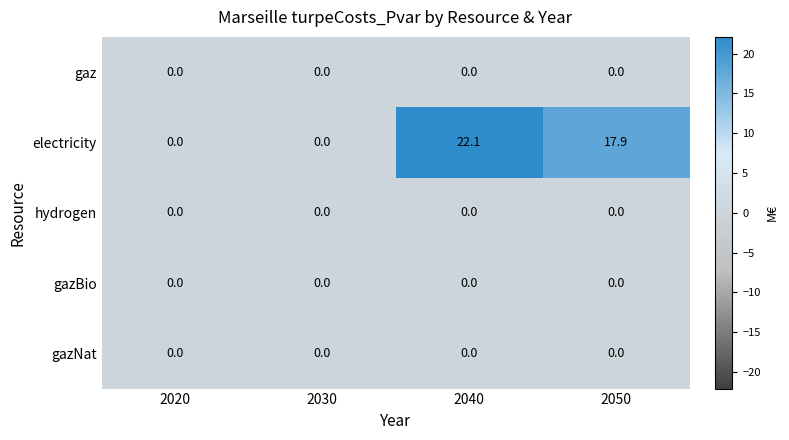

Which series has the widest spread of values?

electricity